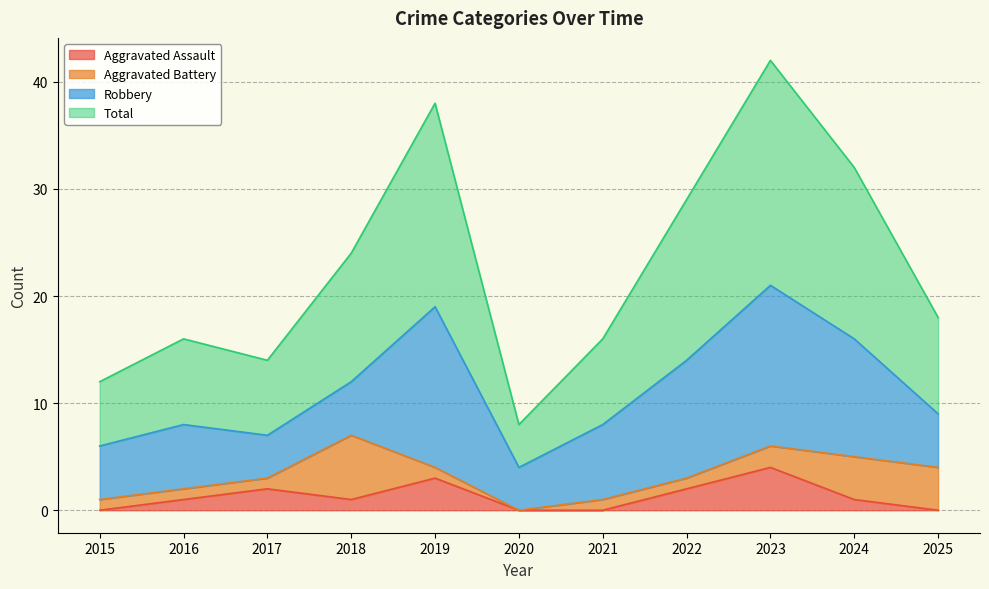

Which category has the lowest value across all series?

2015